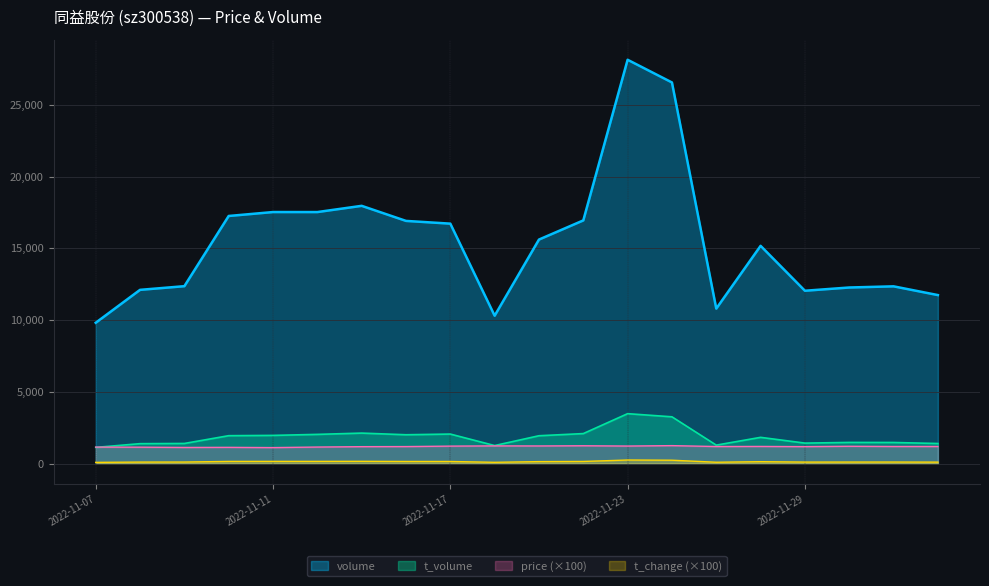

How many lines are shown in the chart?

4